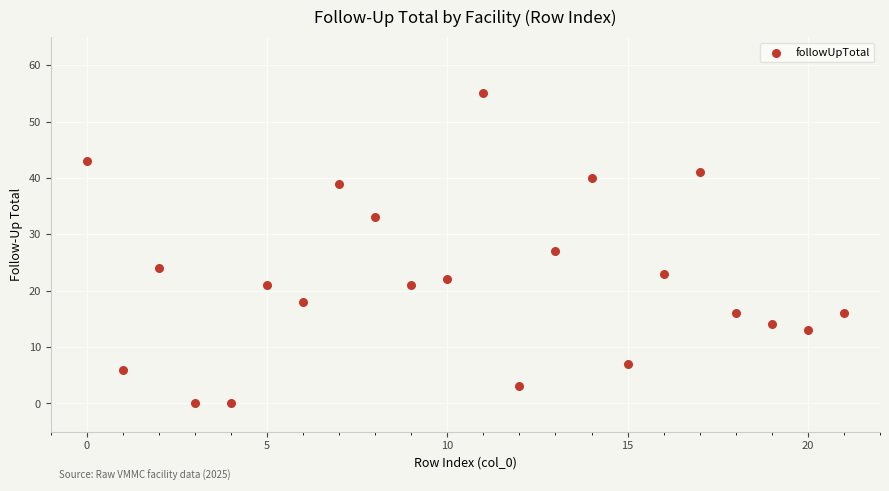

What is the range of Y values (max minus min)?

55